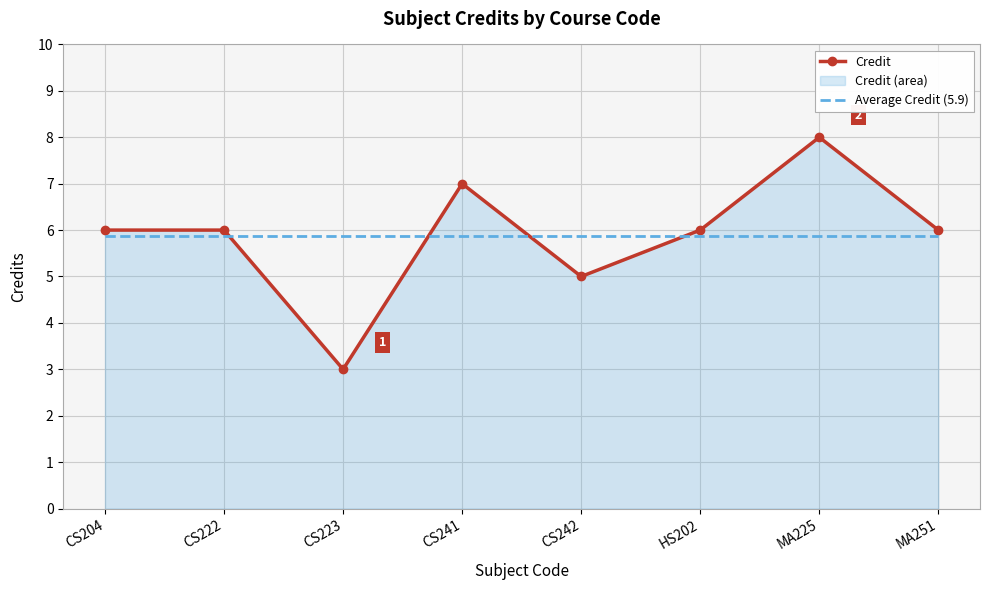

How many distinct data groups are displayed?

2